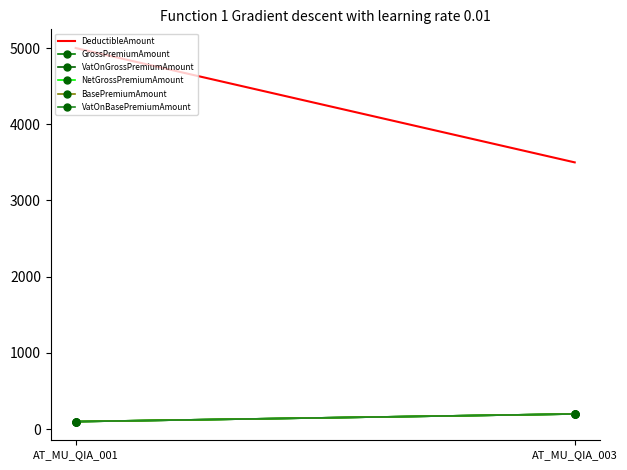

The value of NetGrossPremiumAmount at AT_MU_QIA_001 is 59. True or false?

False